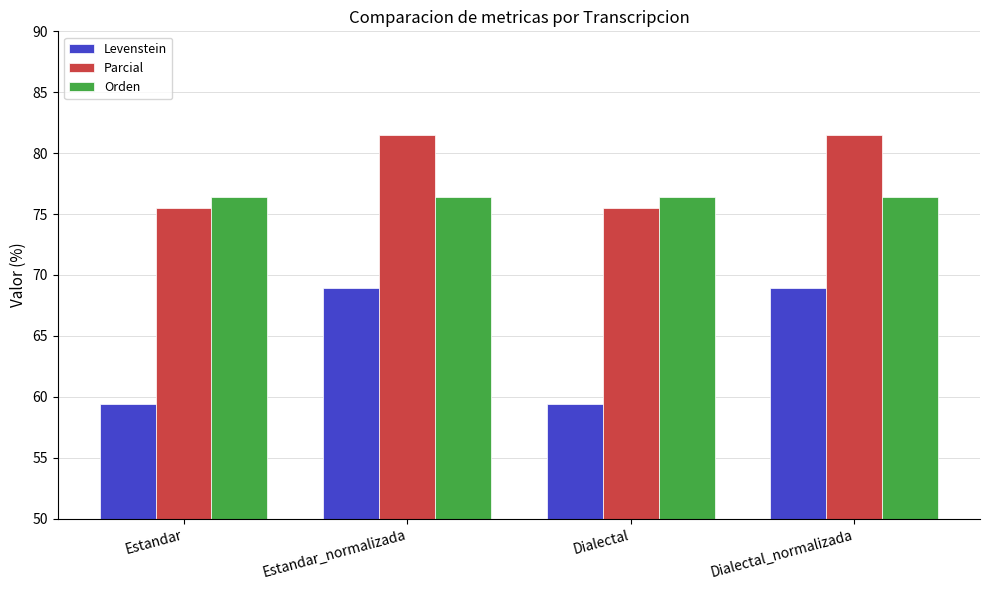

What is the minimum value for Orden?

76.4